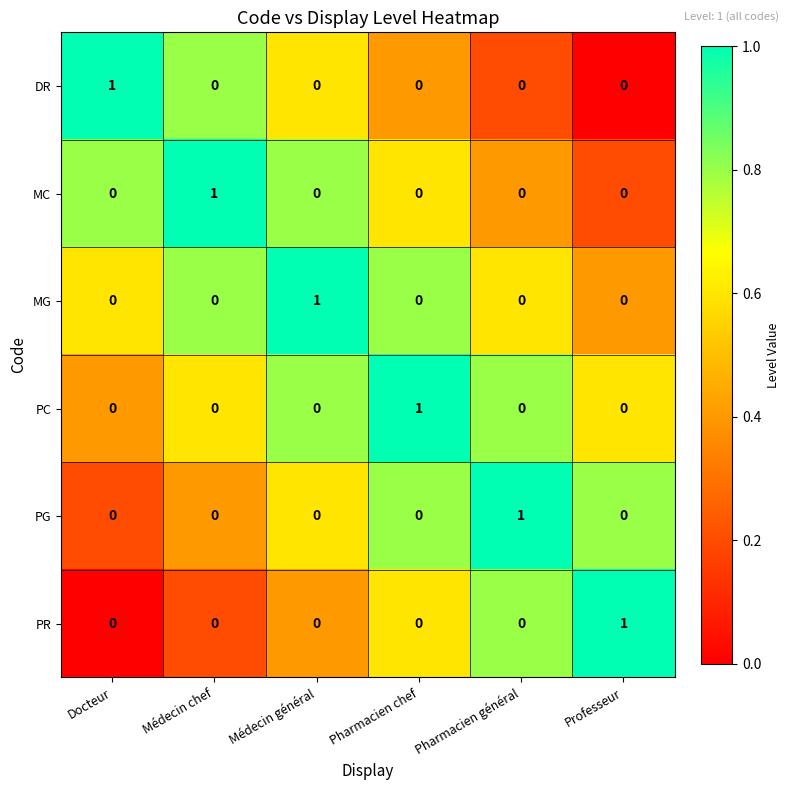

The DR series shows 2 at Docteur. True or false?

False